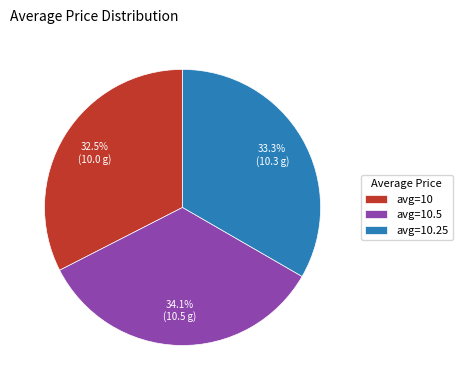

What is the smallest slice in the pie chart?

avg=10